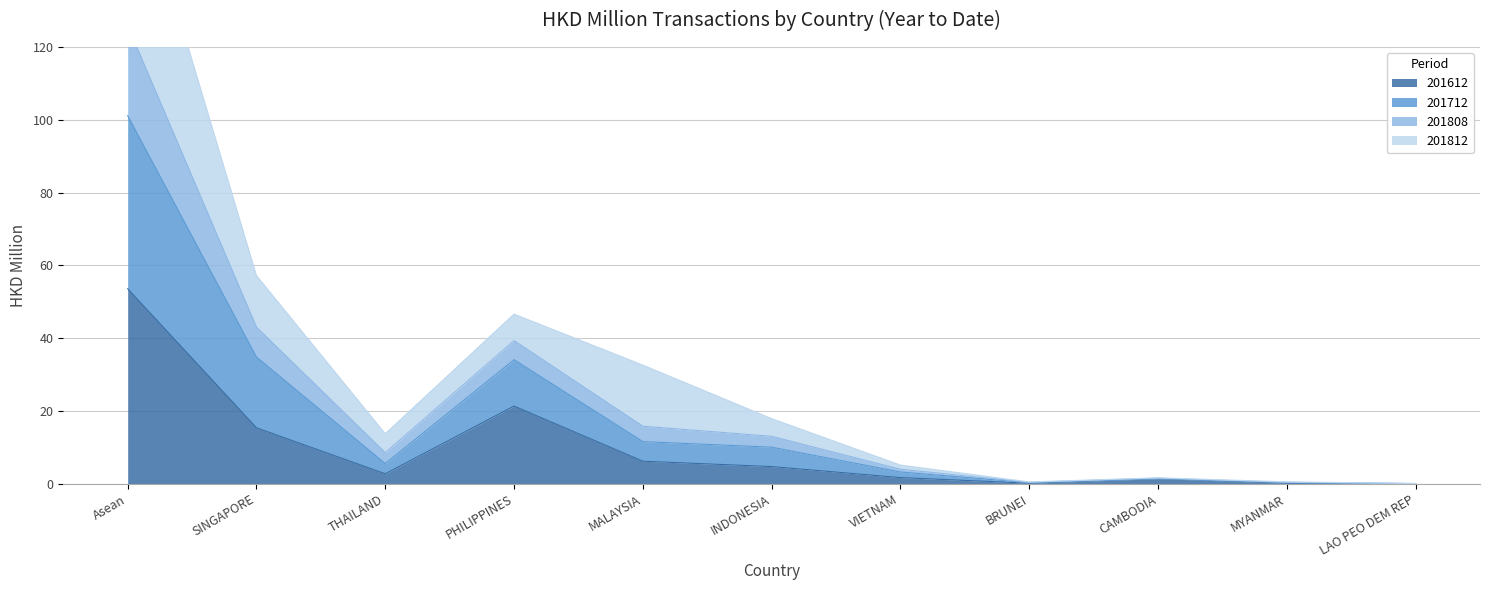

The 201612 series shows 53.6 at Asean. True or false?

True